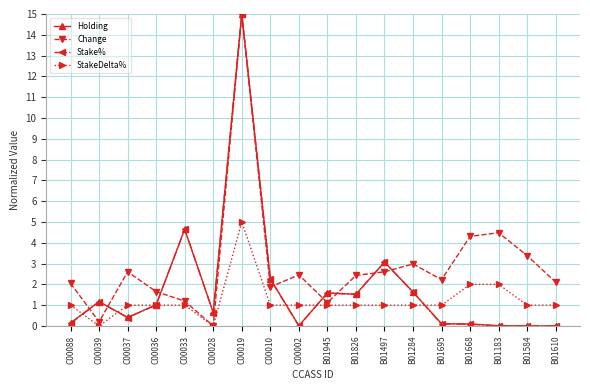

What is the maximum value for StakeDelta%?

5.0